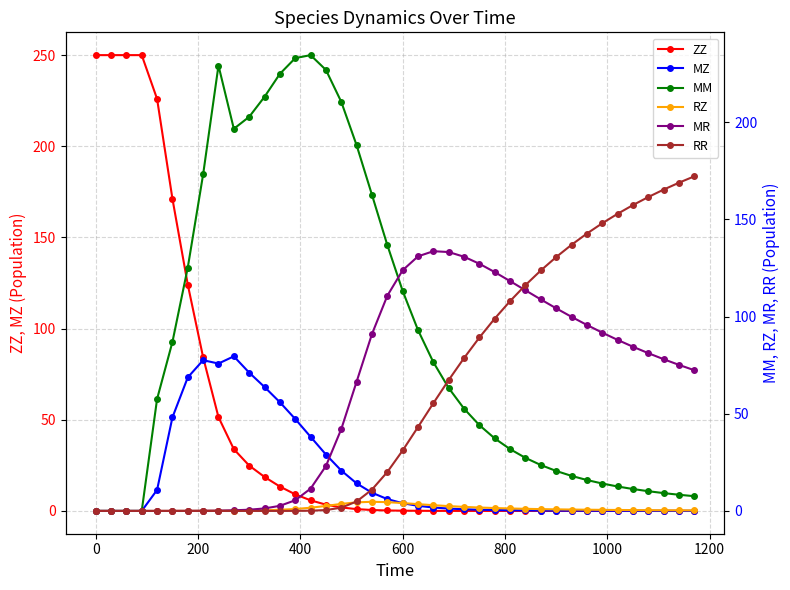

What is the maximum value for ZZ?

250.0